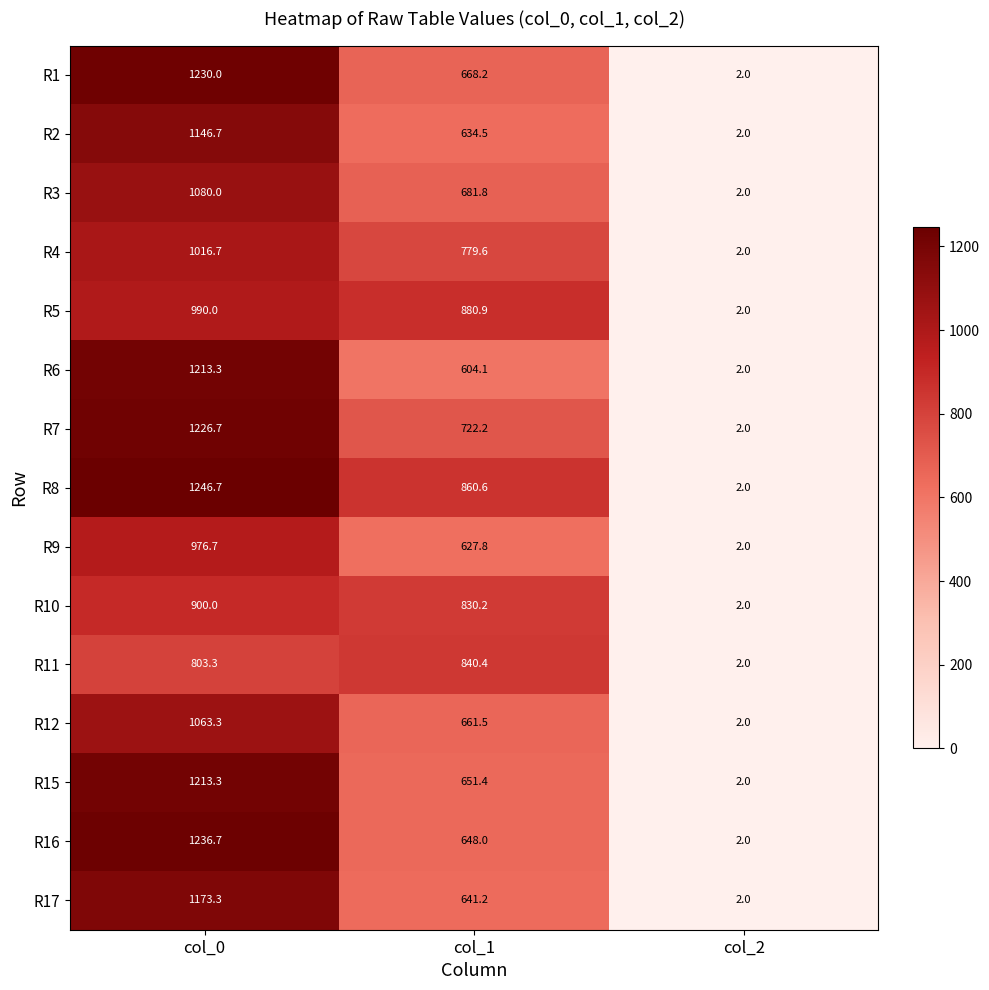

Rank the categories by R2 value from highest to lowest.

col_0, col_1, col_2